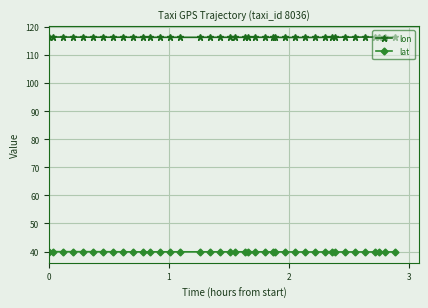

What is the maximum value for lon?

116.4